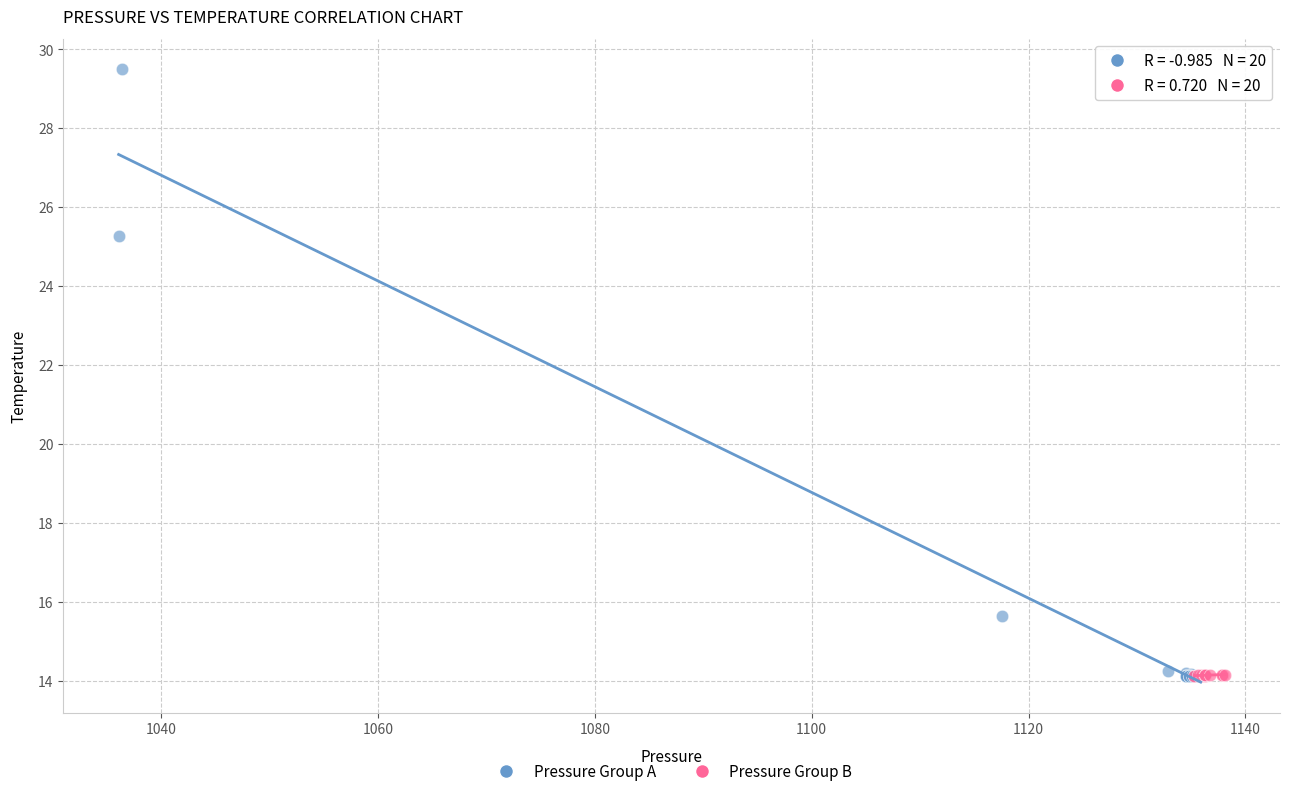

What are all the series names shown in the legend?

Pressure Group A, Pressure Group B